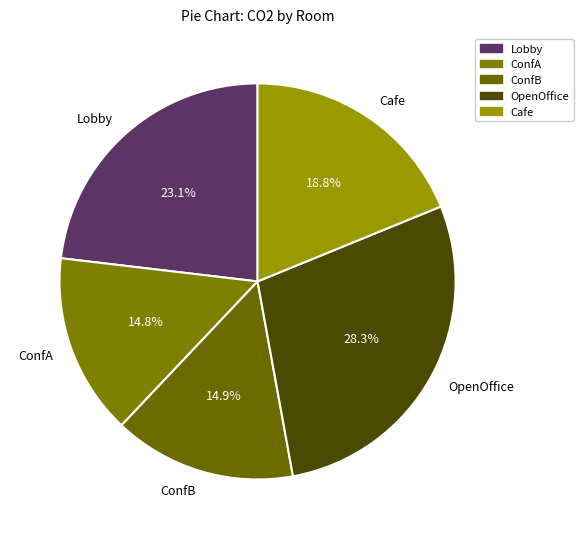

Which slice is the largest?

OpenOffice